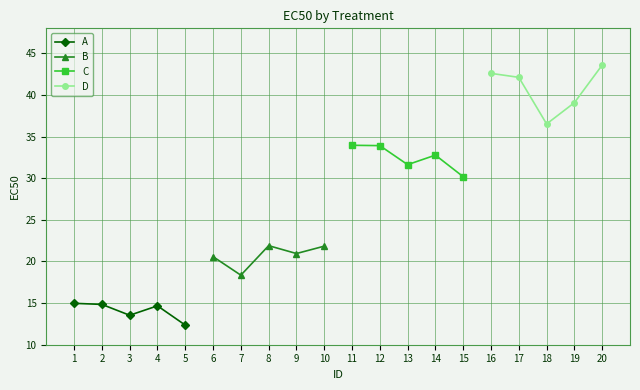

The B series shows 21.8 at 10. True or false?

True